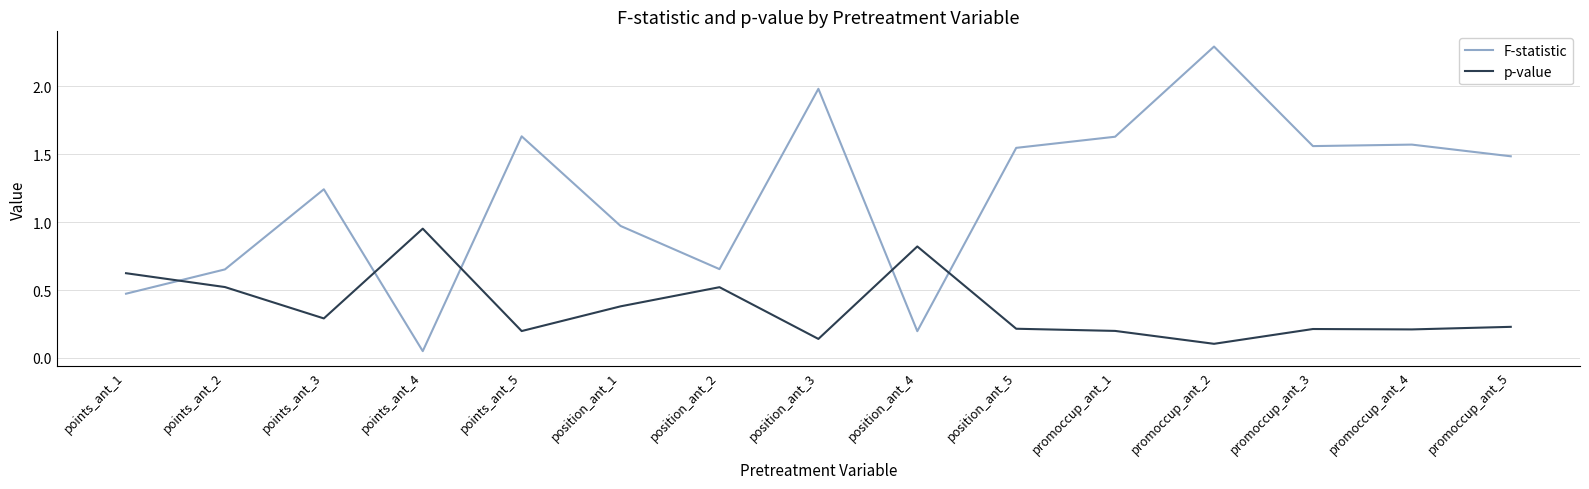

How many lines are shown in the chart?

2